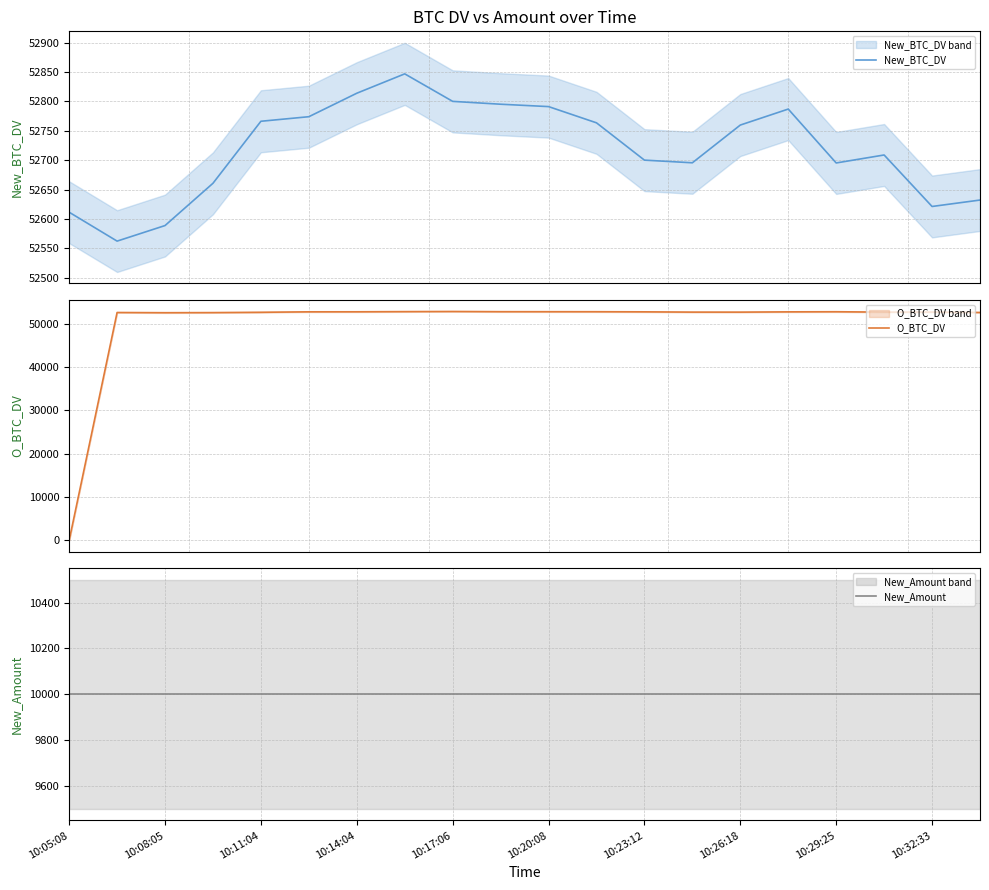

Reading left to right, extract all data points from this chart.

New_BTC_DV: 52611.4	52562.2	52588.7	52660.6	52766.1	52773.9	52813.8	52846.8	52800.0	52795.1	52791.1	52763.5	52700.0	52695.5	52759.7	52786.9	52695.2	52708.8	52621.2	52632.1
O_BTC_DV: 0.0	52611.4	52562.2	52588.7	52660.6	52766.1	52773.9	52813.8	52846.8	52800.0	52795.1	52791.1	52763.5	52700.0	52695.5	52759.7	52786.9	52695.2	52708.8	52621.2
New_Amount: 10000.0	10000.0	10000.0	10000.0	10000.0	10000.0	10000.0	10000.0	10000.0	10000.0	10000.0	10000.0	10000.0	10000.0	10000.0	10000.0	10000.0	10000.0	10000.0	10000.0